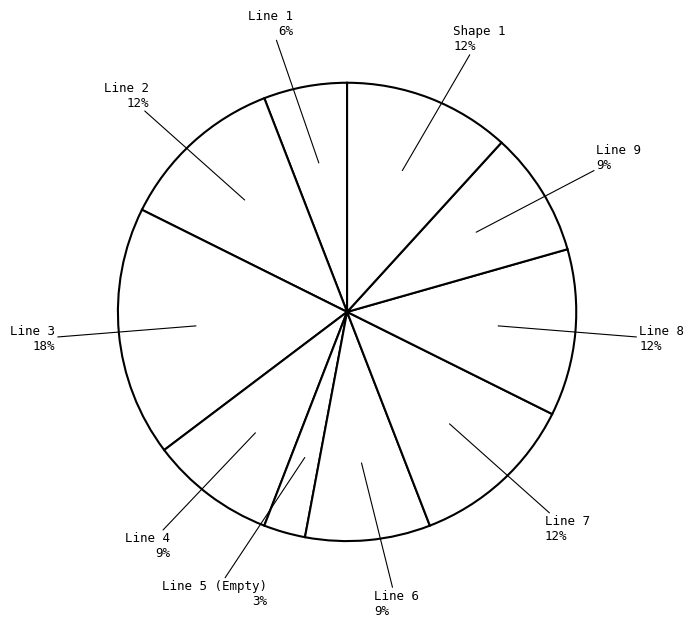

Do Line 2 and Line 5 (Empty) together represent more than half of the pie?

No